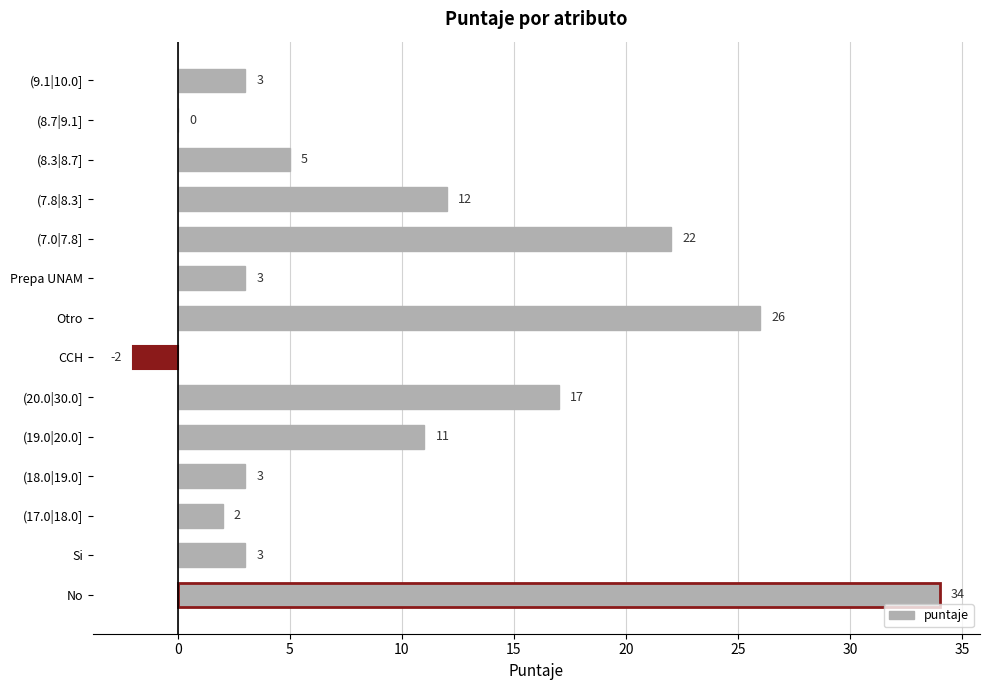

What is the sum of all values?

139